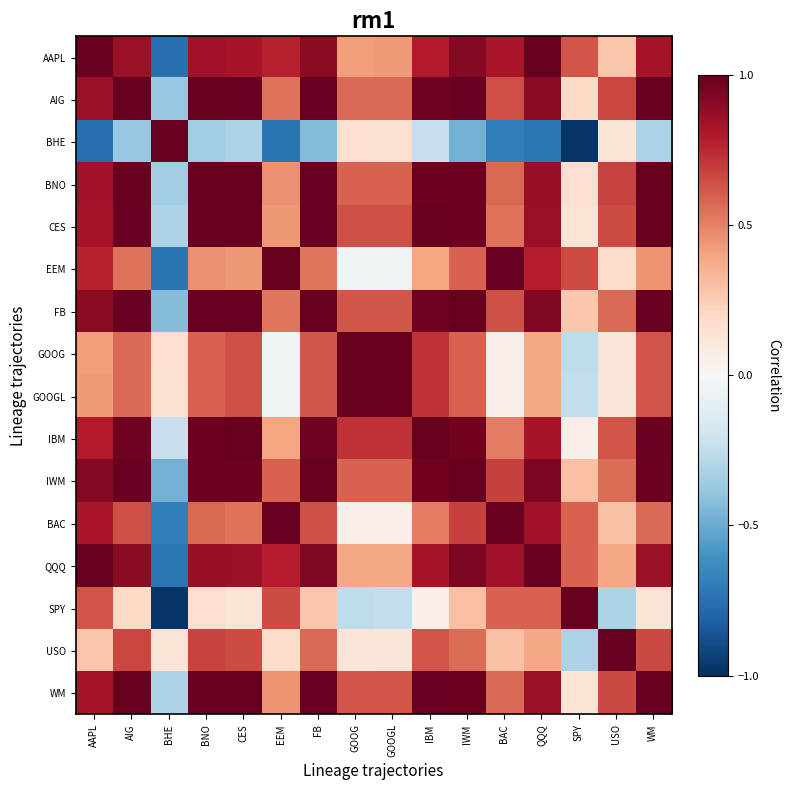

Which series has the largest range (max minus min)?

BHE